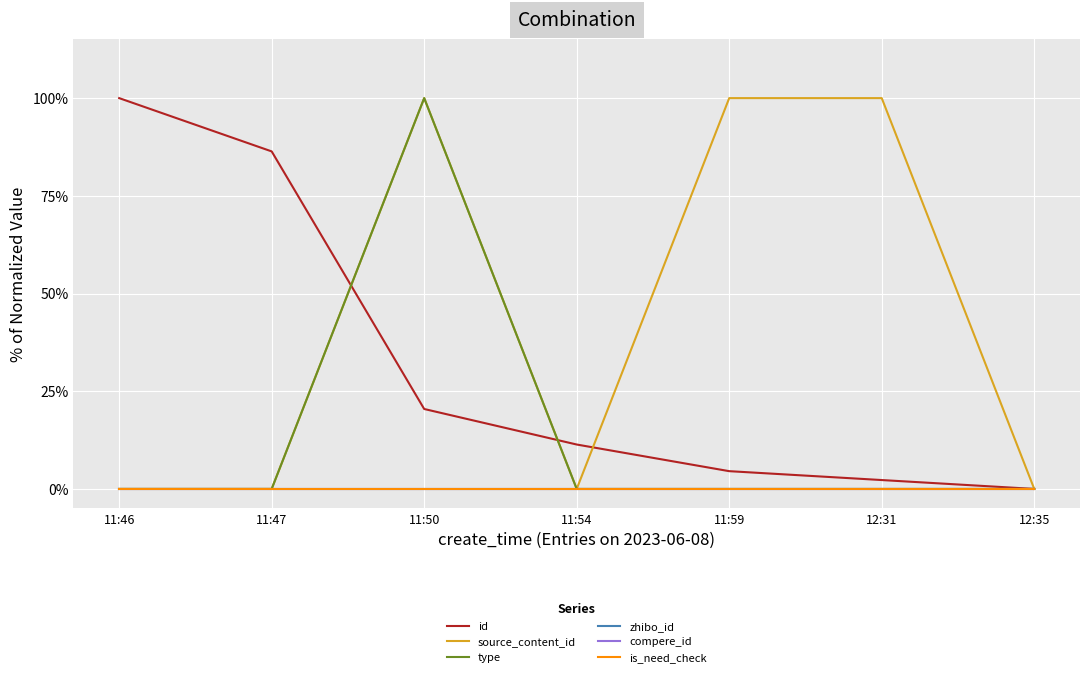

True or false: id and source_content_id cross at least once.

True